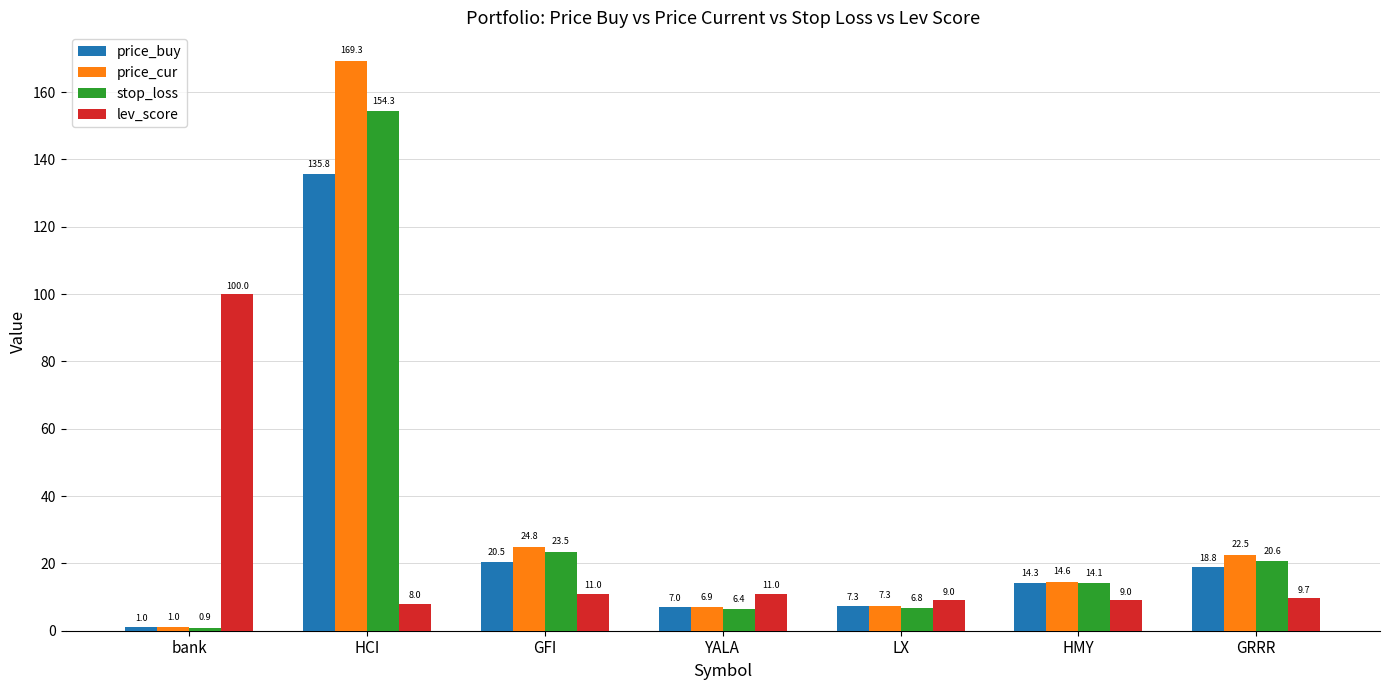

What is the value of the price_cur bar at the 4th from the left?

6.9